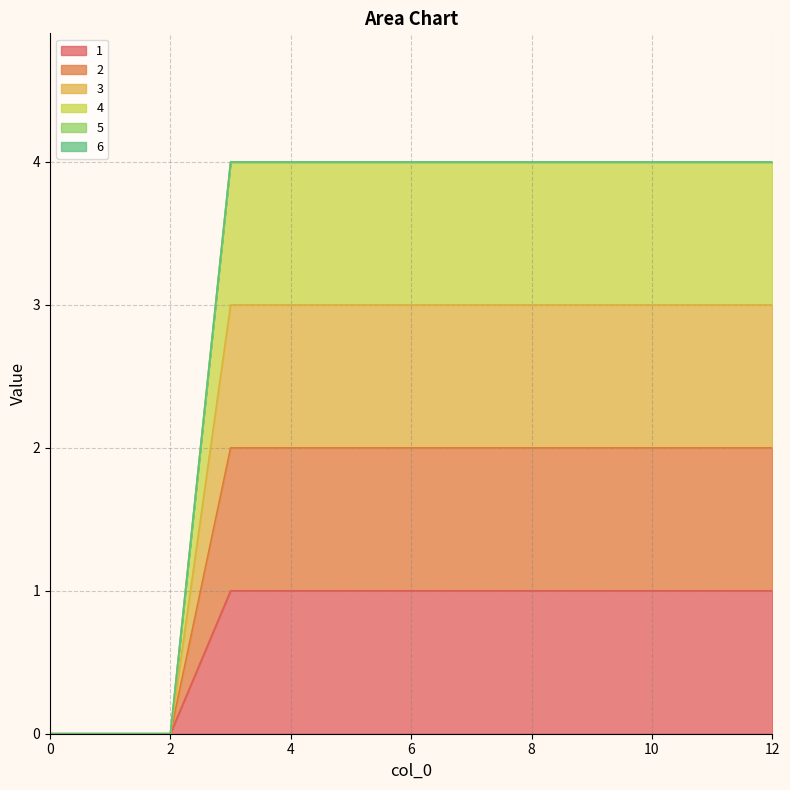

True or false: 2 and 1 intersect in this chart.

False